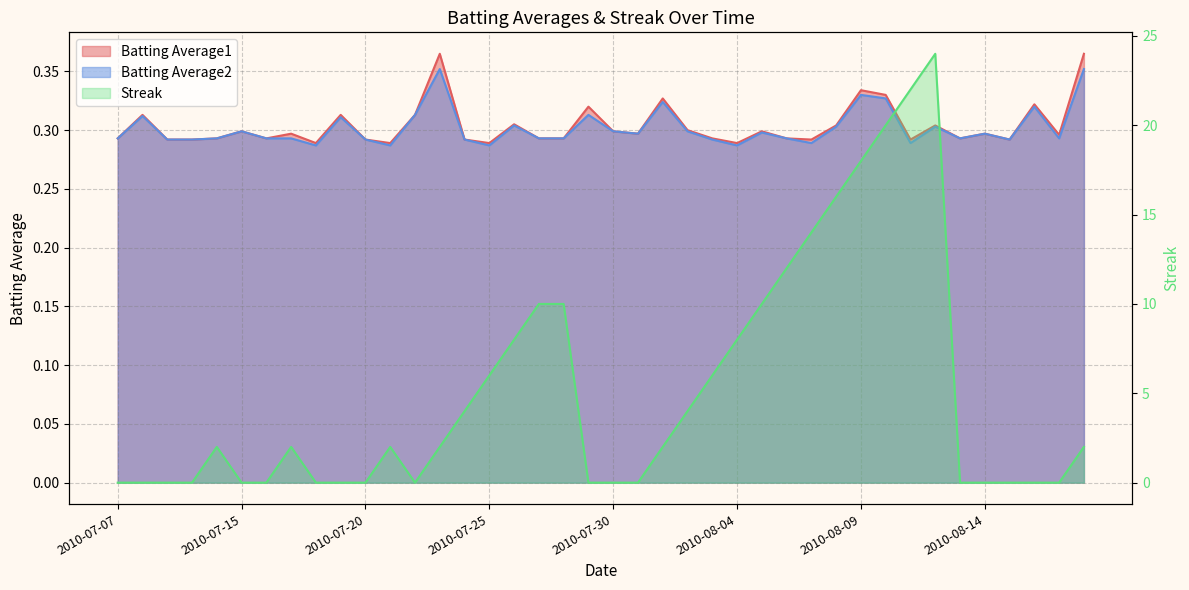

Which series ends up on top after the final intersection of Streak and Batting Average1?

Streak